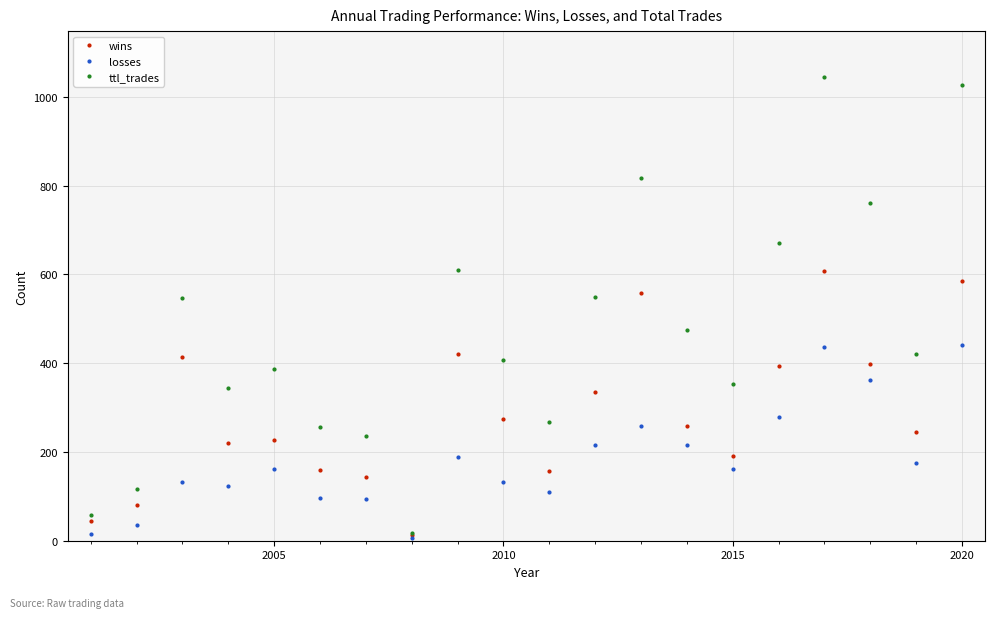

True or false: losses and ttl_trades cross at least once.

False